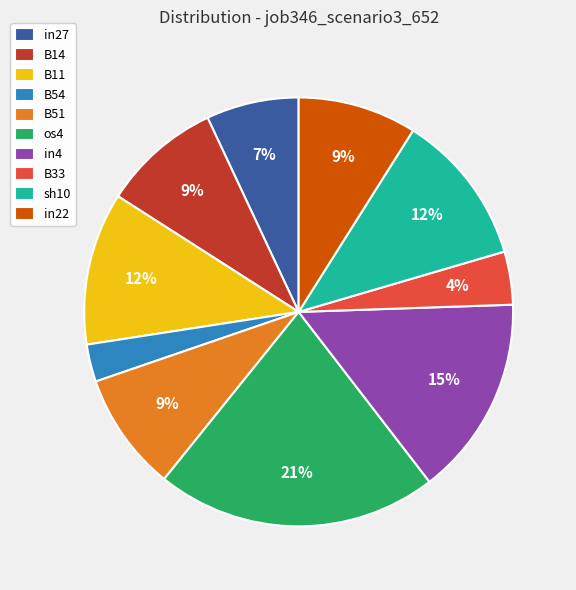

What is the largest slice in the pie chart?

os4